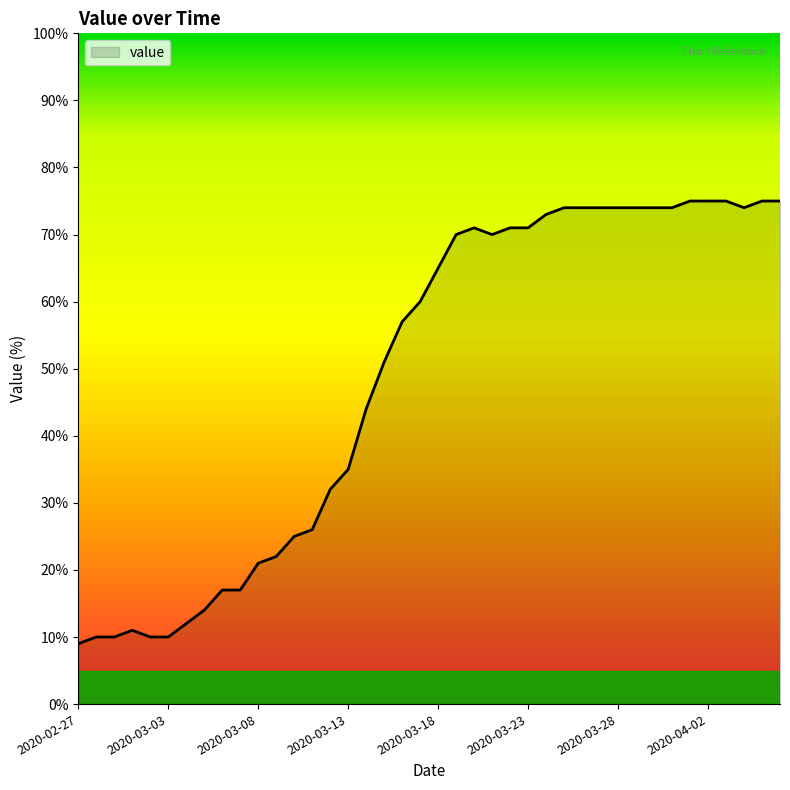

What is the greatest value displayed?

75